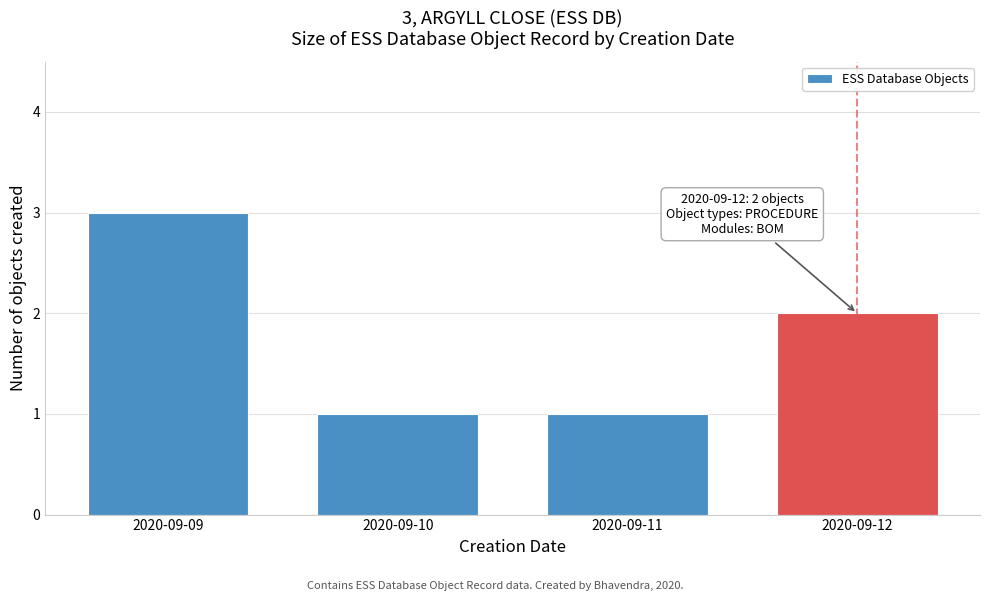

Reading left to right, extract all data points from this chart.

2020-09-09=3	2020-09-10=1	2020-09-11=1	2020-09-12=2